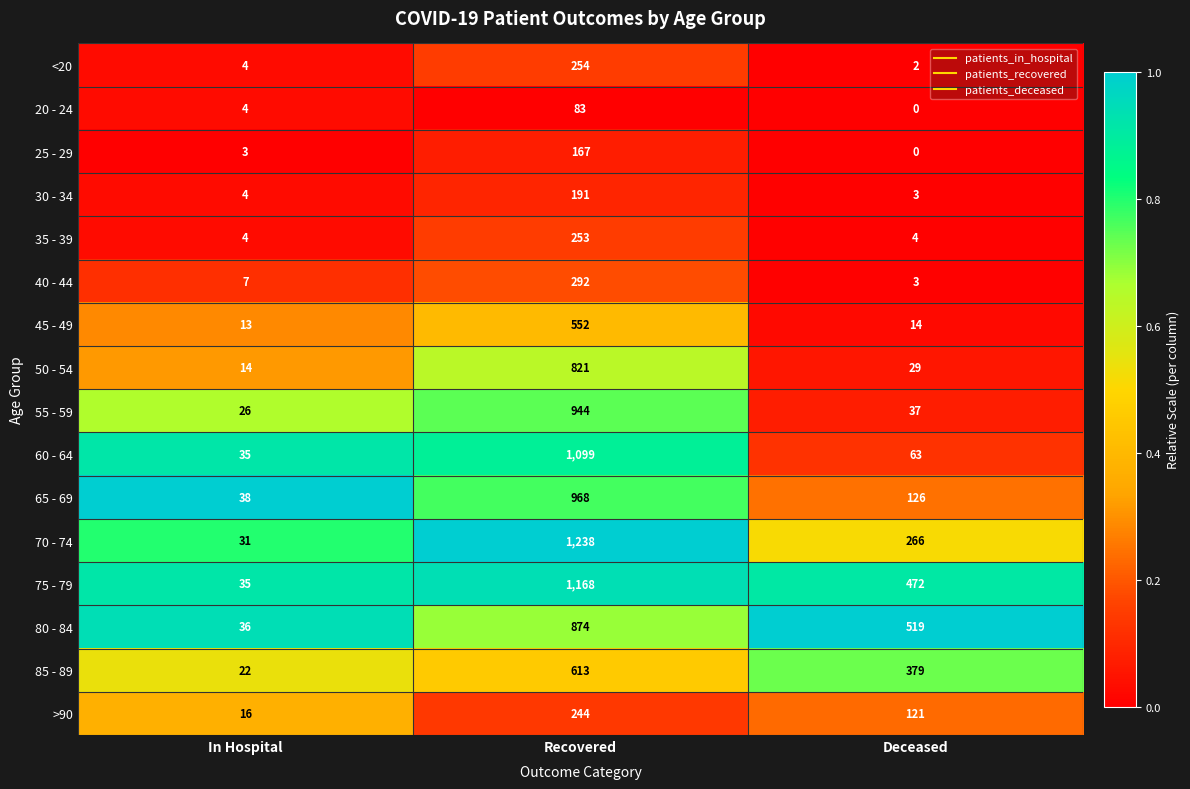

True or false: 80 - 84 has a value of 519 at Deceased.

True